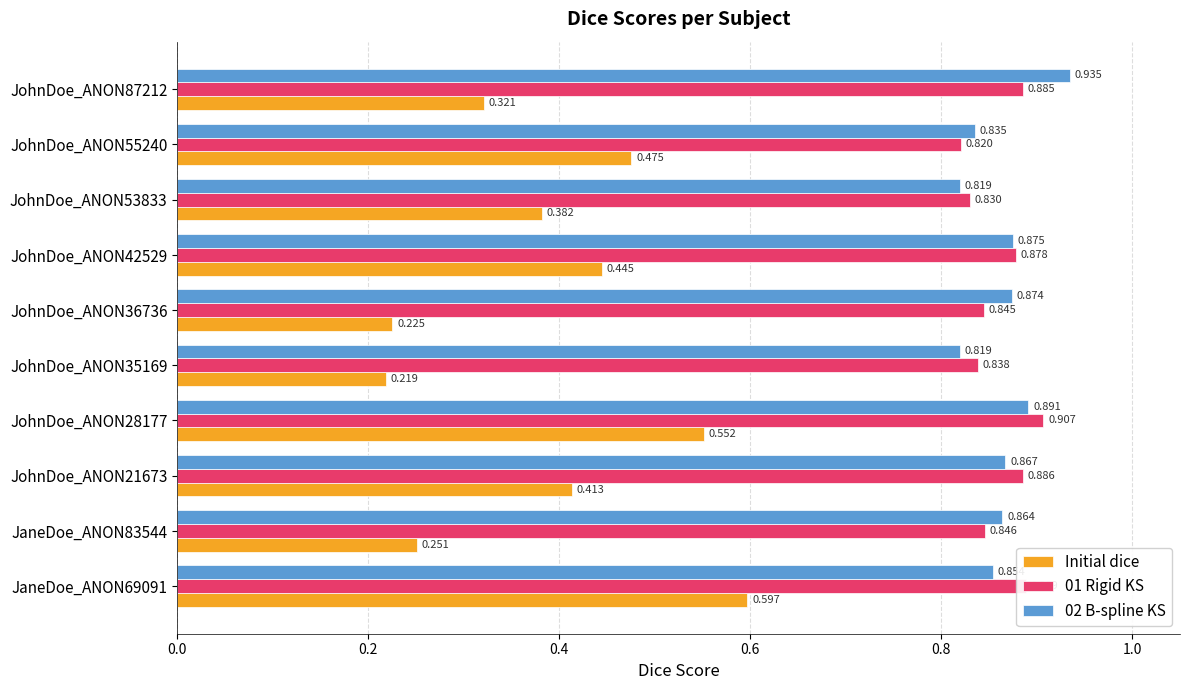

Which series has the largest range (max minus min)?

Initial dice